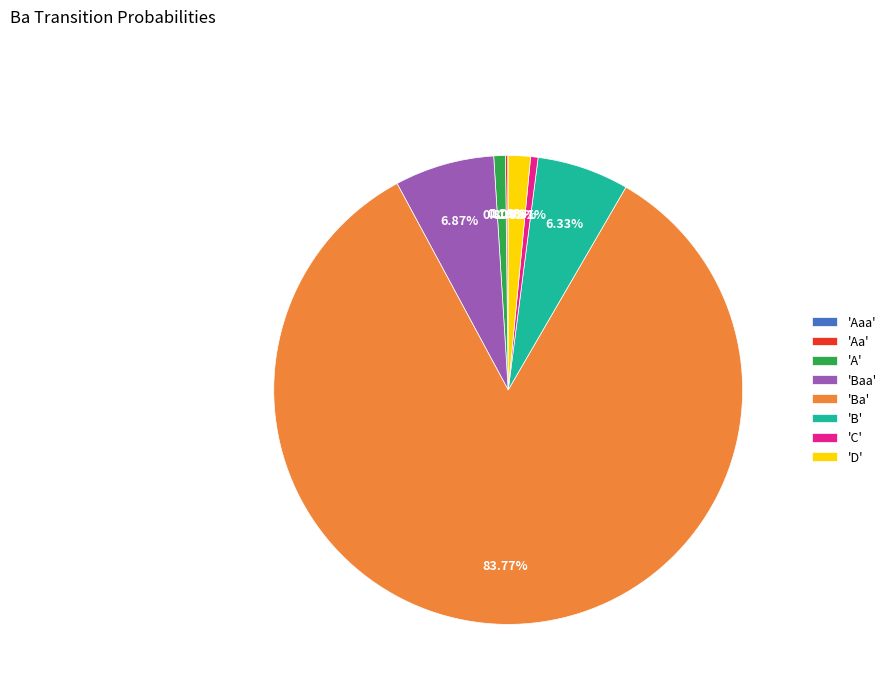

Do 'C' and 'B' together represent more than half of the pie?

No